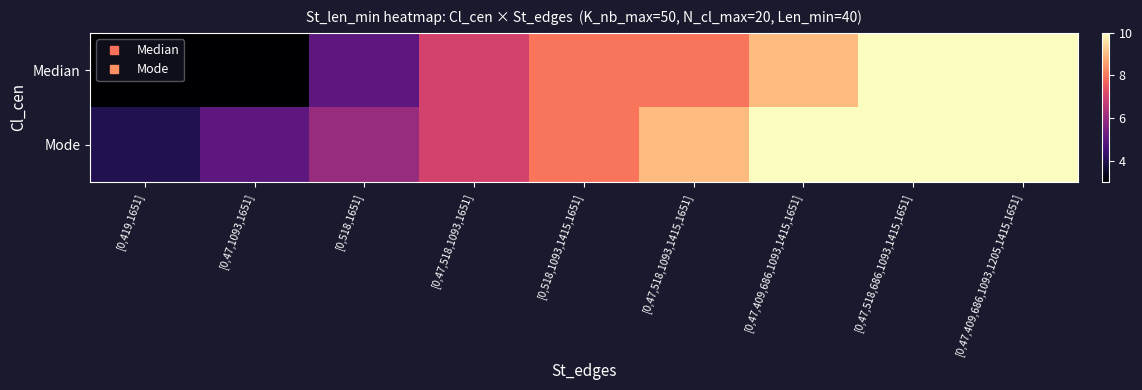

Reading right to left, extract all data points from this chart.

Median: [0,47,409,686,1093,1205,1415,1651]=10	[0,47,518,686,1093,1415,1651]=10	[0,47,409,686,1093,1415,1651]=9	[0,47,518,1093,1415,1651]=8	[0,518,1093,1415,1651]=8	[0,47,518,1093,1651]=7	[0,518,1651]=5	[0,47,1093,1651]=3	[0,419,1651]=3
Mode: [0,47,409,686,1093,1205,1415,1651]=10	[0,47,518,686,1093,1415,1651]=10	[0,47,409,686,1093,1415,1651]=10	[0,47,518,1093,1415,1651]=9	[0,518,1093,1415,1651]=8	[0,47,518,1093,1651]=7	[0,518,1651]=6	[0,47,1093,1651]=5	[0,419,1651]=4